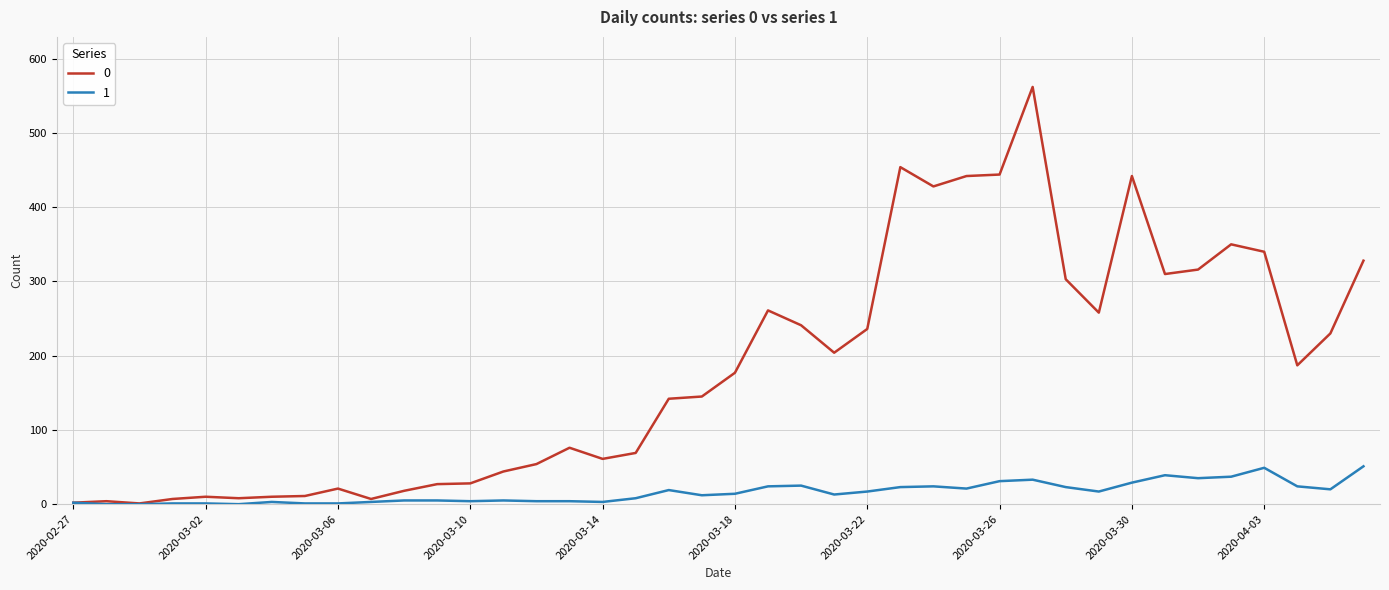

What is the greatest value displayed?

562